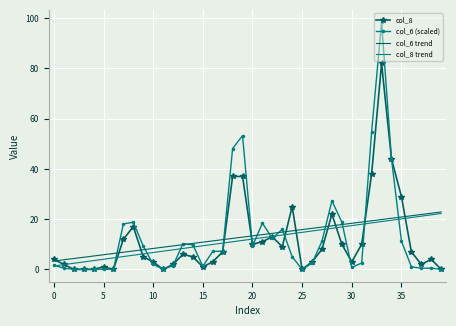

Which series has the widest spread of values?

col_6 (scaled)